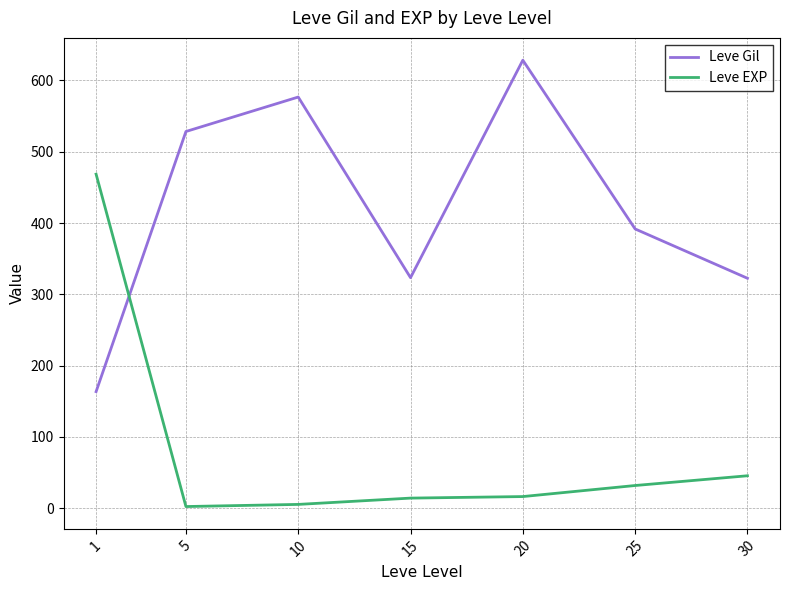

What are all the series names shown in the legend?

Leve Gil, Leve EXP